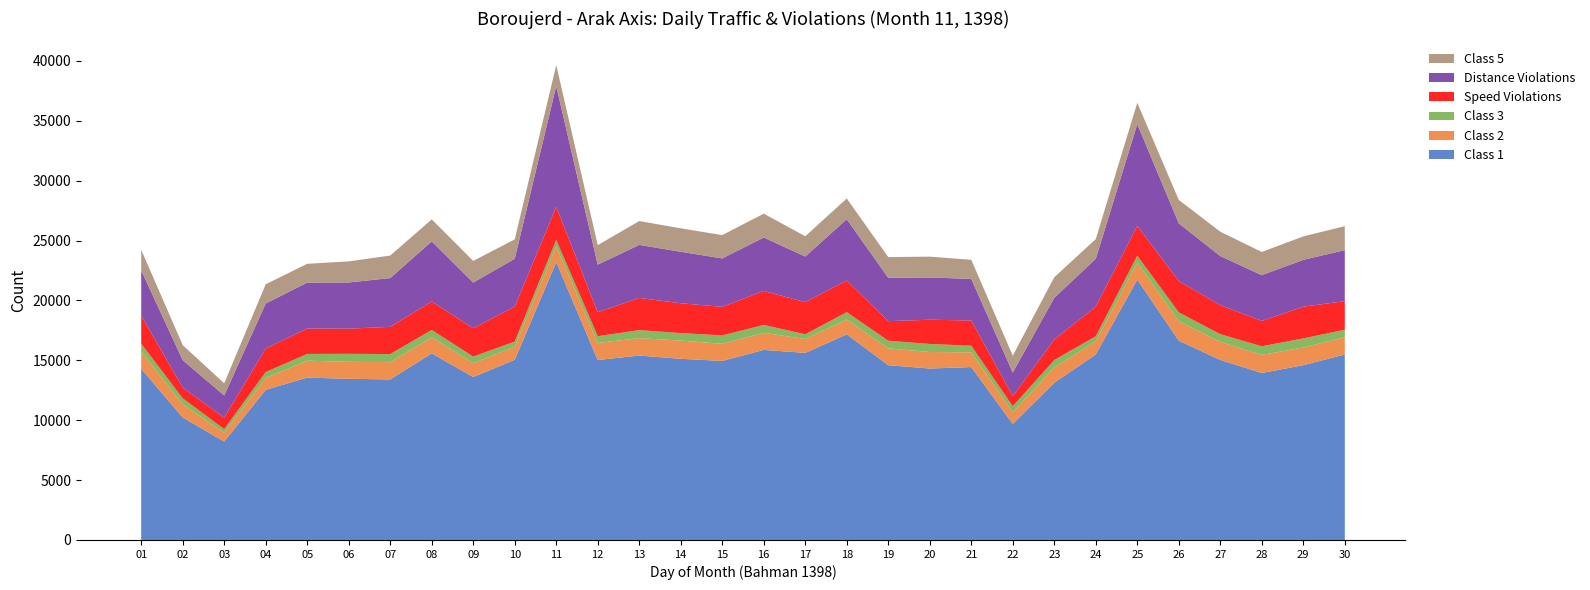

Reading right to left, list all the values displayed in this chart.

Class 1: 15486	14593	13940	15034	16638	21742	15494	13129	9688	14438	14313	14591	17169	15619	15868	14948	15126	15399	15024	23195	15042	13604	15576	13404	13459	13556	12540	8214	10230	14296
Class 2: 1437	1478	1513	1504	1629	1396	1089	1269	962	1228	1380	1409	1235	1156	1435	1426	1524	1454	1425	1308	1102	1148	1350	1443	1415	1413	983	733	1082	1426
Class 3: 631	756	718	643	735	596	425	625	515	553	672	636	614	398	649	704	624	666	561	547	423	555	608	674	670	563	498	306	514	665
Speed Violations: 2386	2650	2119	2423	2620	2484	2481	1709	849	2105	2024	1632	2646	2685	2839	2387	2489	2689	2006	2763	2910	2370	2379	2273	2100	2121	1968	961	898	2339
Distance Violations: 4260	3909	3818	4098	4812	8503	3987	3486	1967	3474	3526	3618	5115	3807	4460	4042	4299	4427	3971	10086	4005	3812	5012	4070	3855	3835	3752	1853	2285	3784
Class 5: 1998	1959	1937	2035	1958	1778	1645	1716	1411	1594	1740	1733	1731	1692	1991	1945	1958	1992	1630	1748	1614	1809	1839	1880	1761	1569	1607	1012	1258	1720